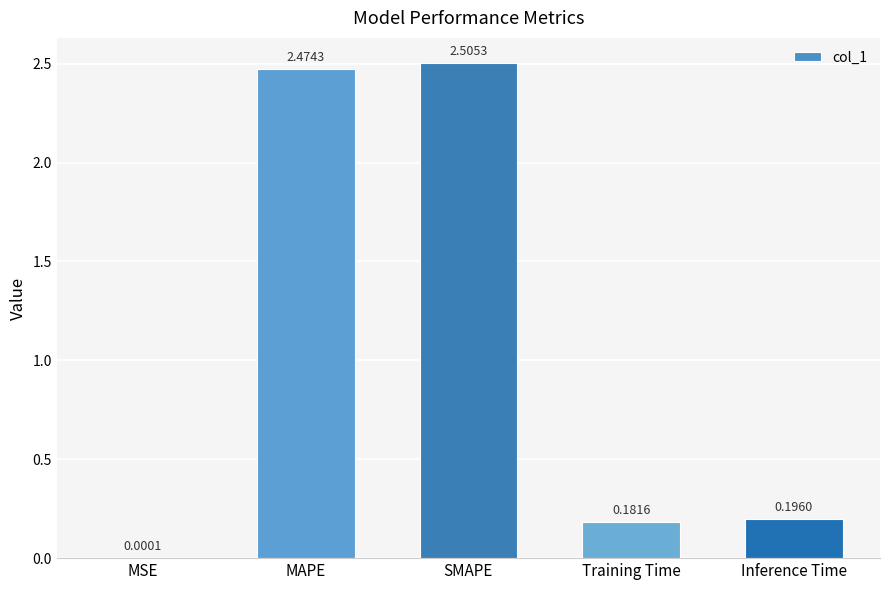

What is the sum of all values?

5.4